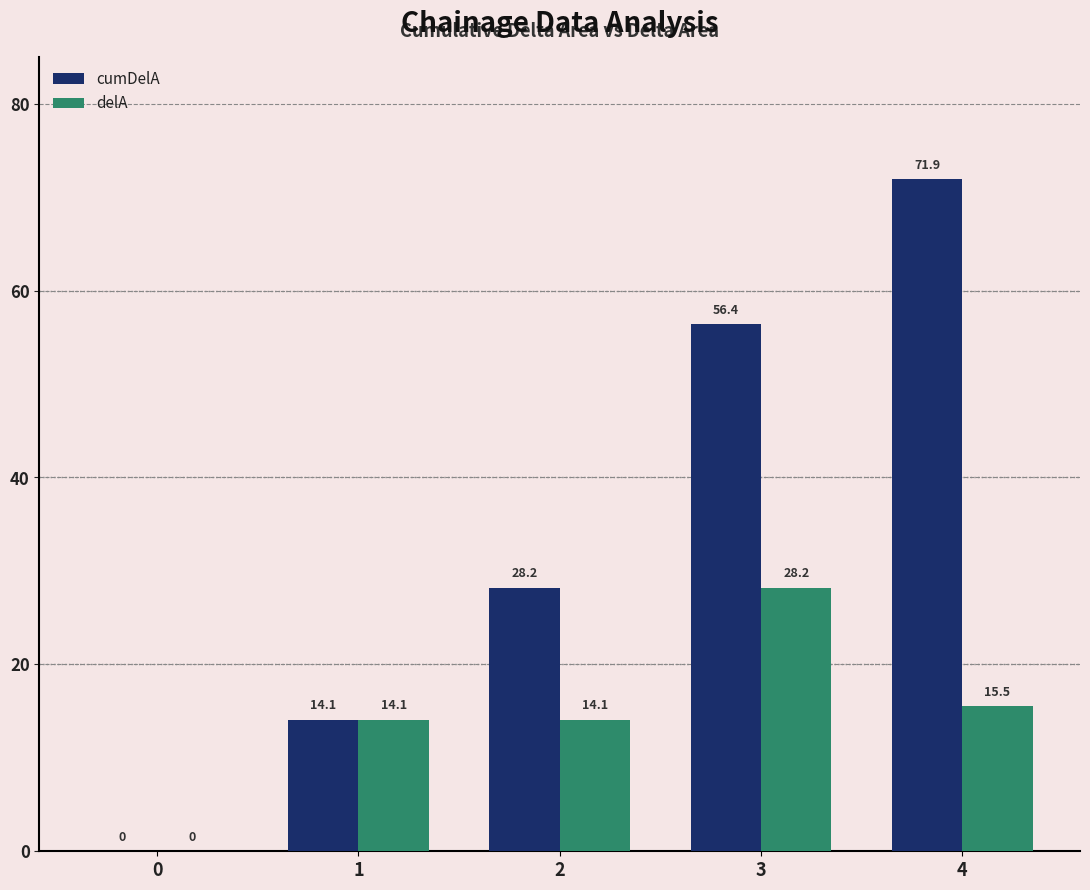

The cumDelA series shows 56.4 at 3. True or false?

True